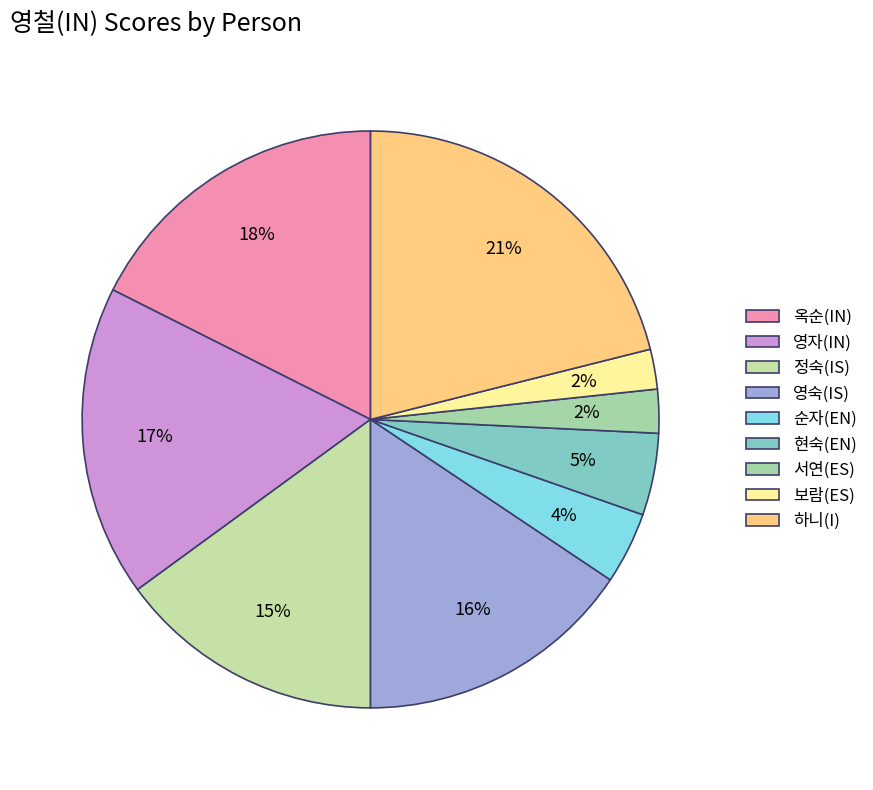

Between 영숙(IS) and 정숙(IS), which is larger?

영숙(IS)